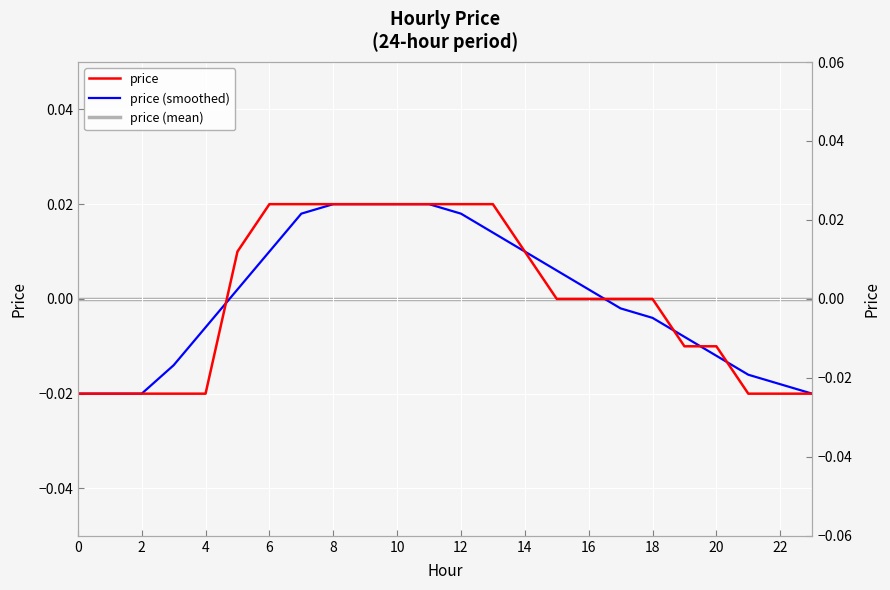

How many lines are shown in the chart?

3